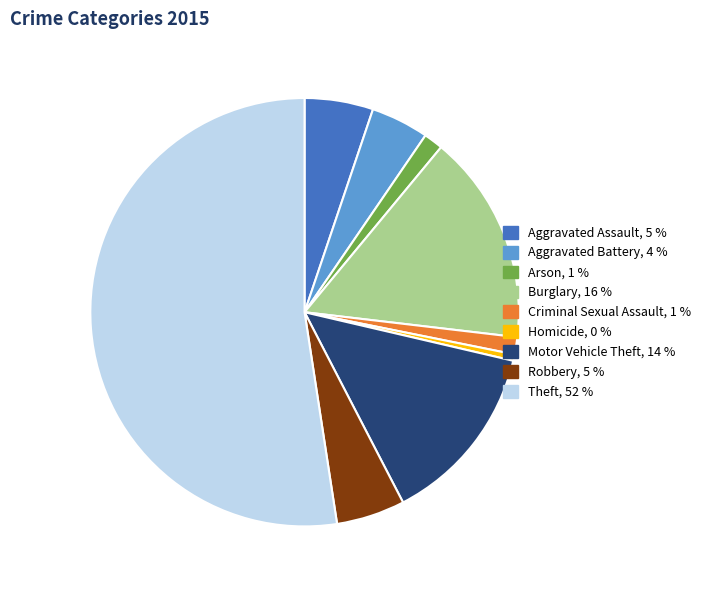

Approximately how many times larger is the value at Aggravated Battery compared to Motor Vehicle Theft?

0.3